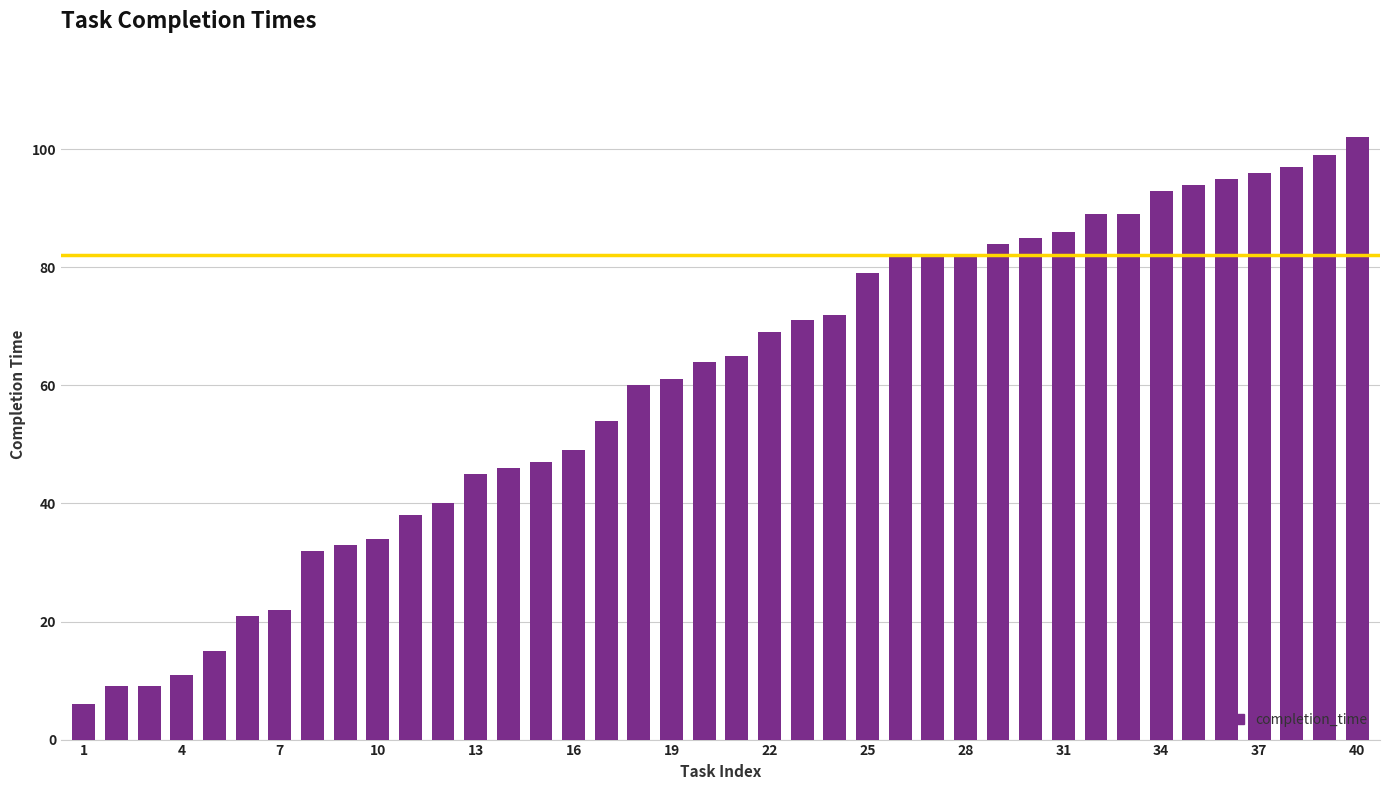

What is the maximum value shown in the chart?

102